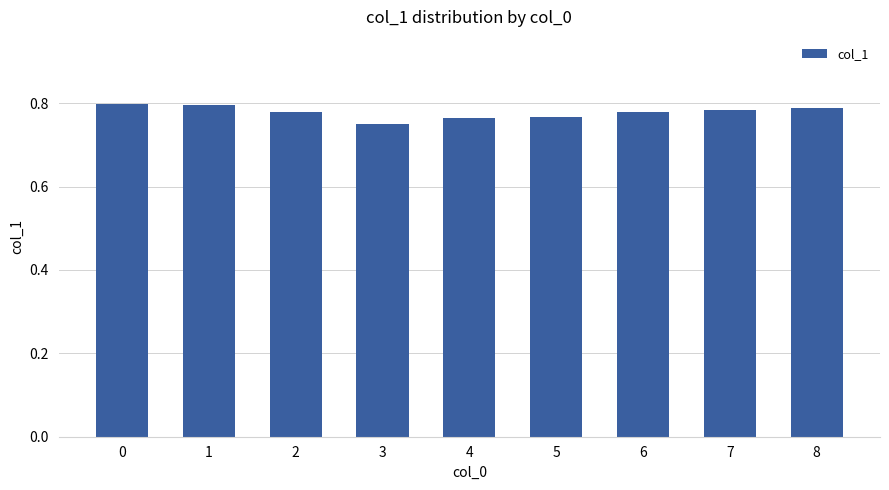

How many values are between 0 and 1?

9